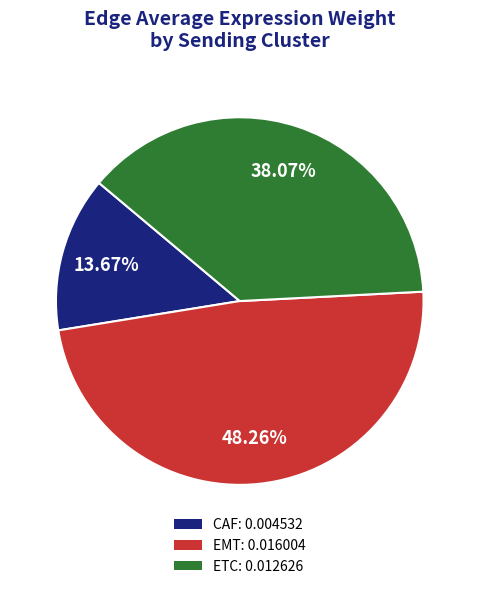

Is it true that ETC is 38% of the pie?

True